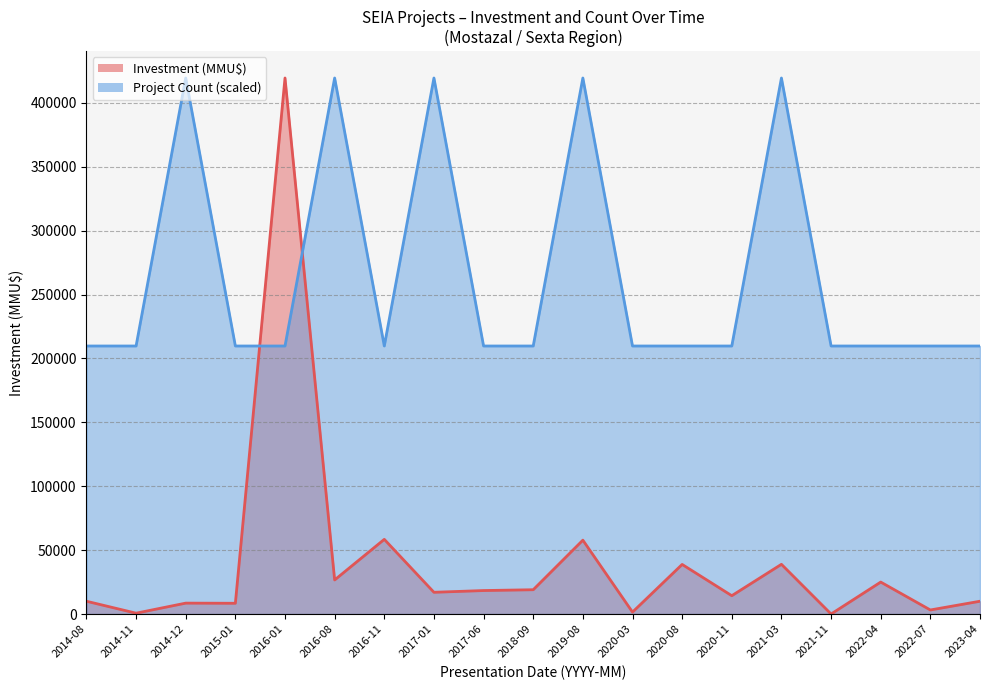

True or false: Project Count has more than 1 interior local peaks.

True